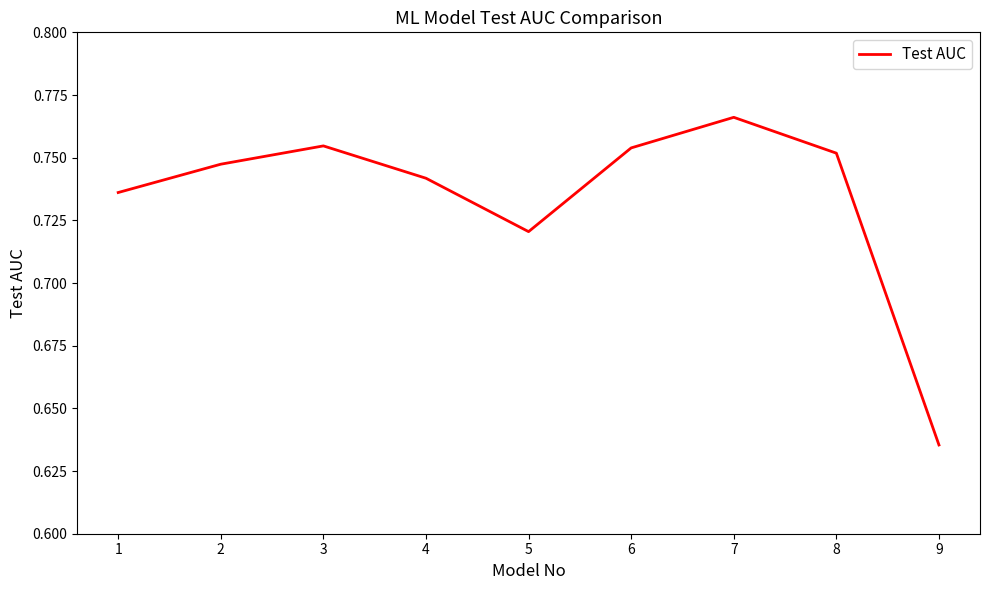

Which label corresponds to the largest value in the chart?

7